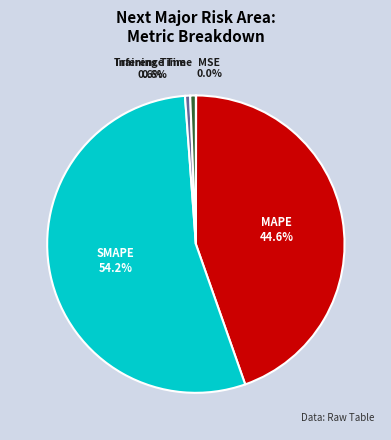

What percentage is the MAPE slice, to the nearest percent?

45%